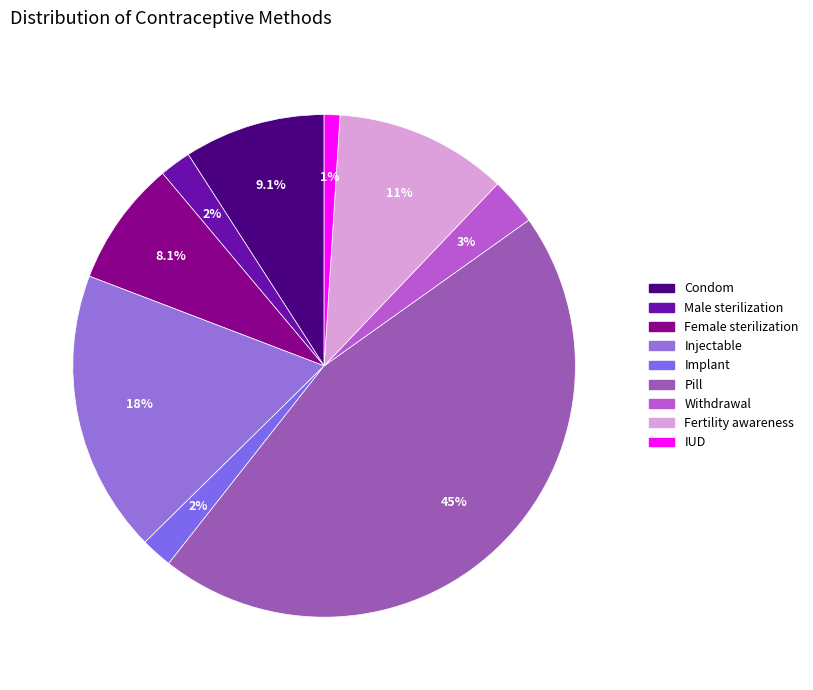

How many slices are in this pie chart?

9